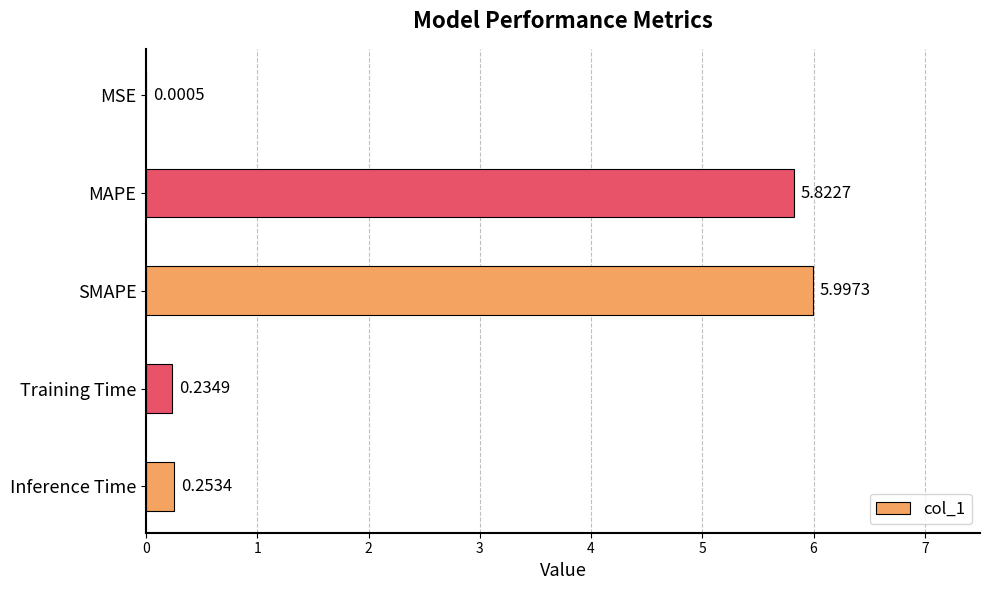

How many series are shown in this chart?

1